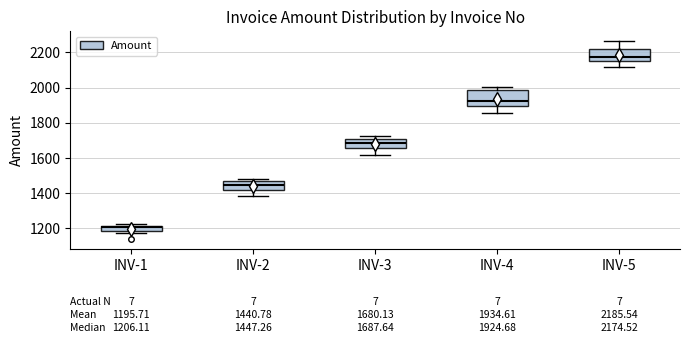

Which box is the tallest, from its lower edge to its upper edge?

INV-4